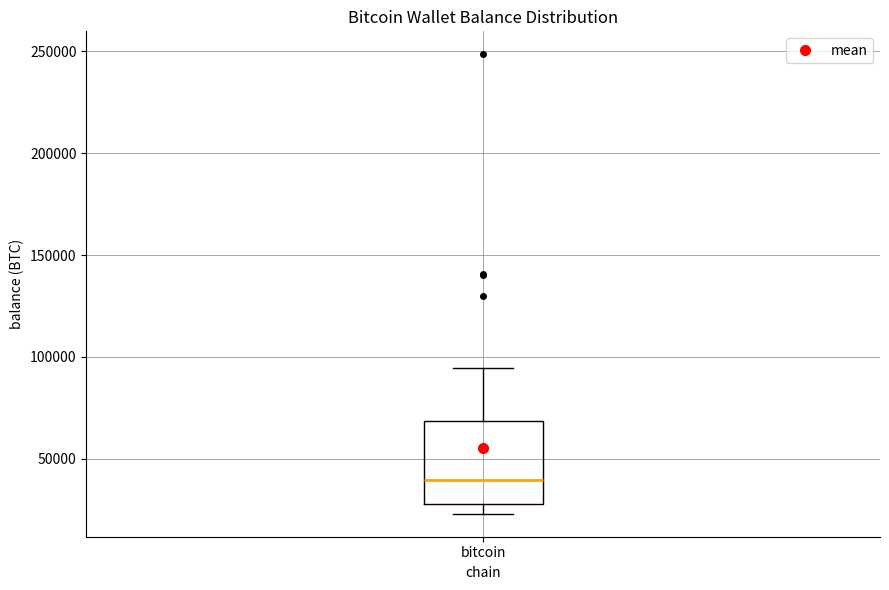

Where does the median line of the box for bitcoin sit on the y-axis? The values are not printed on the chart, so give them approximately, as read against the axis.

40000